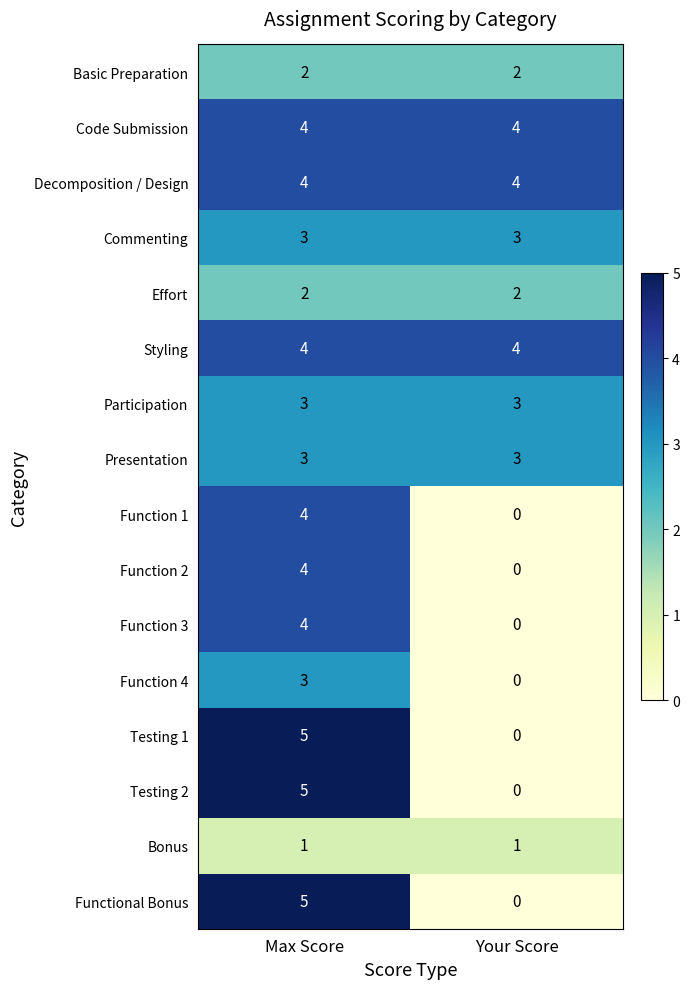

What is the spread (max minus min) of values at Your Score?

4